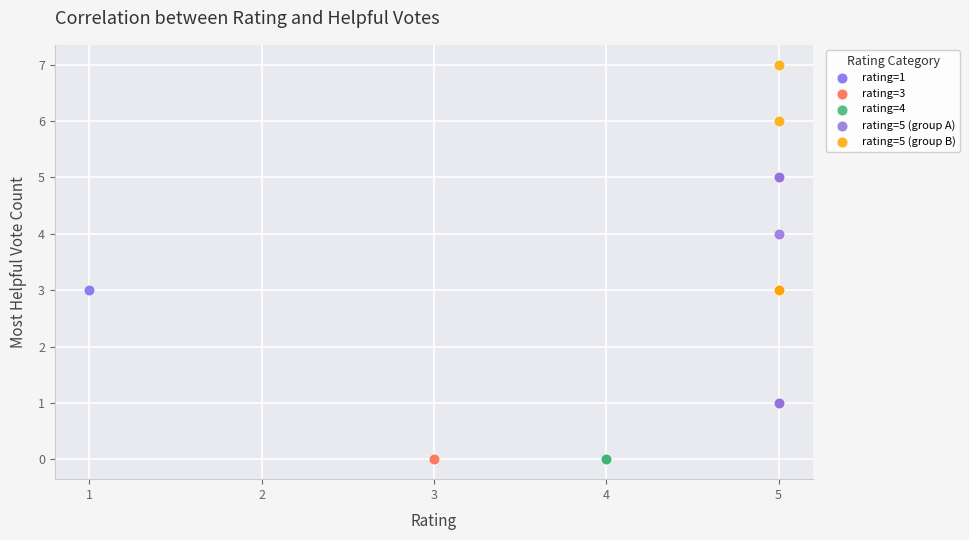

Which series contains the highest Y value?

rating=5 (group B)